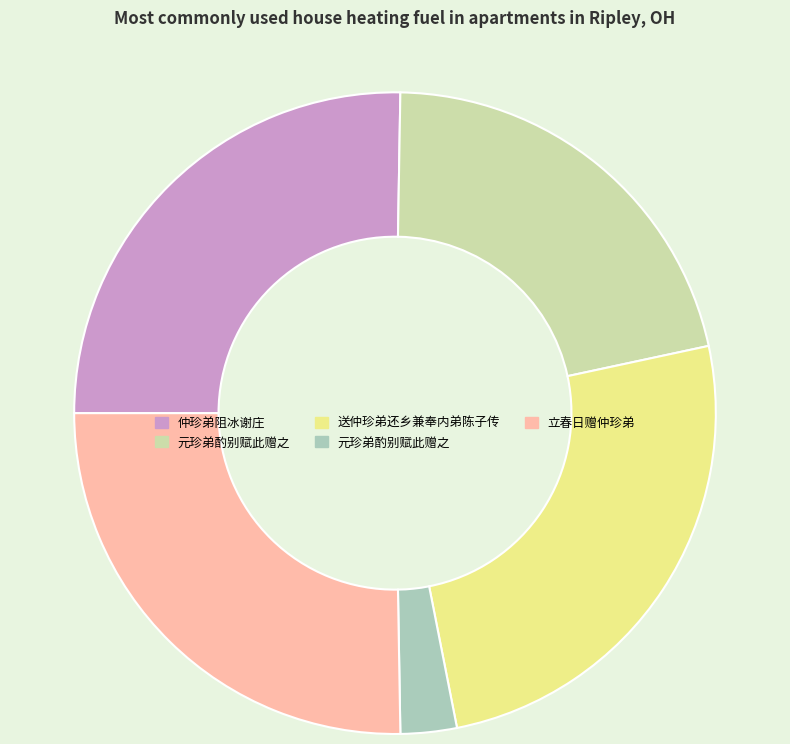

Is there a majority slice in this chart?

No